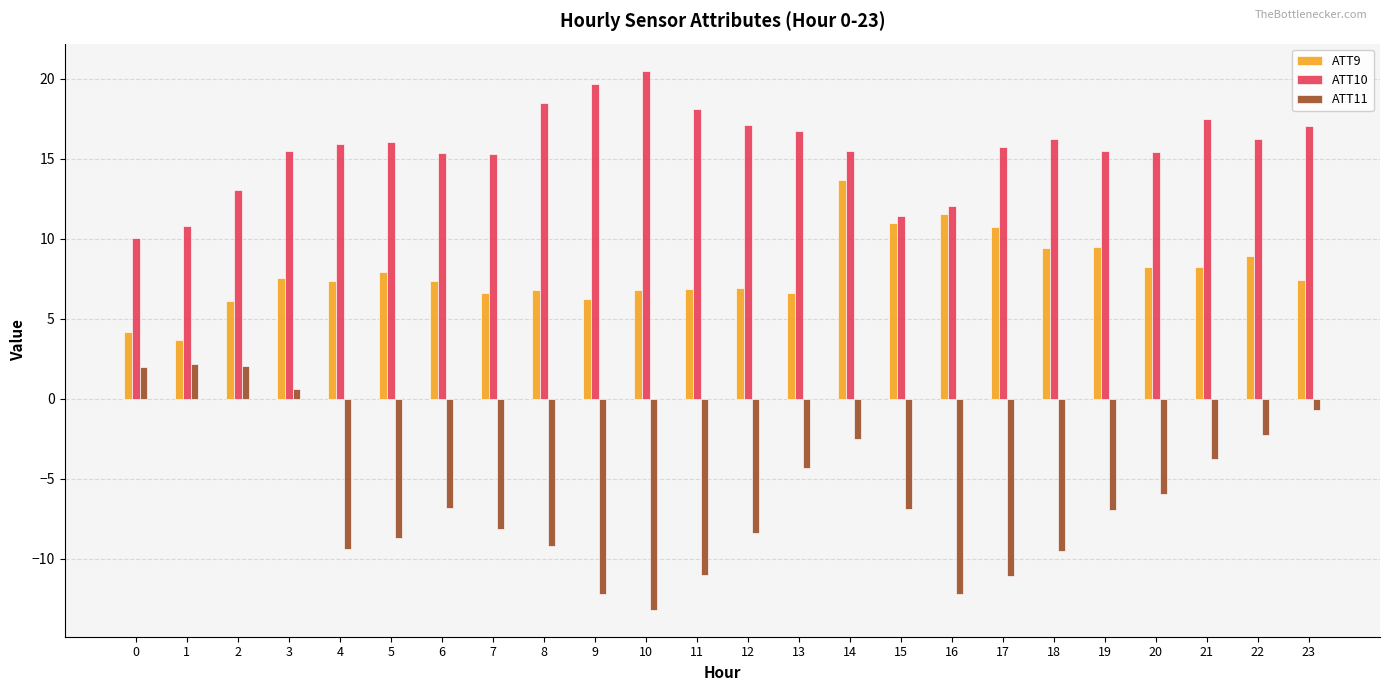

True or false: ATT11 has a value of -2.0 at 21.

False